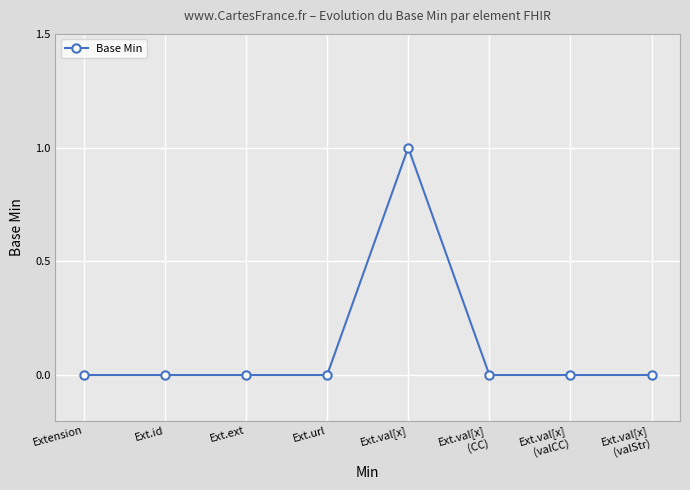

Does the chart have visible grid lines?

Yes